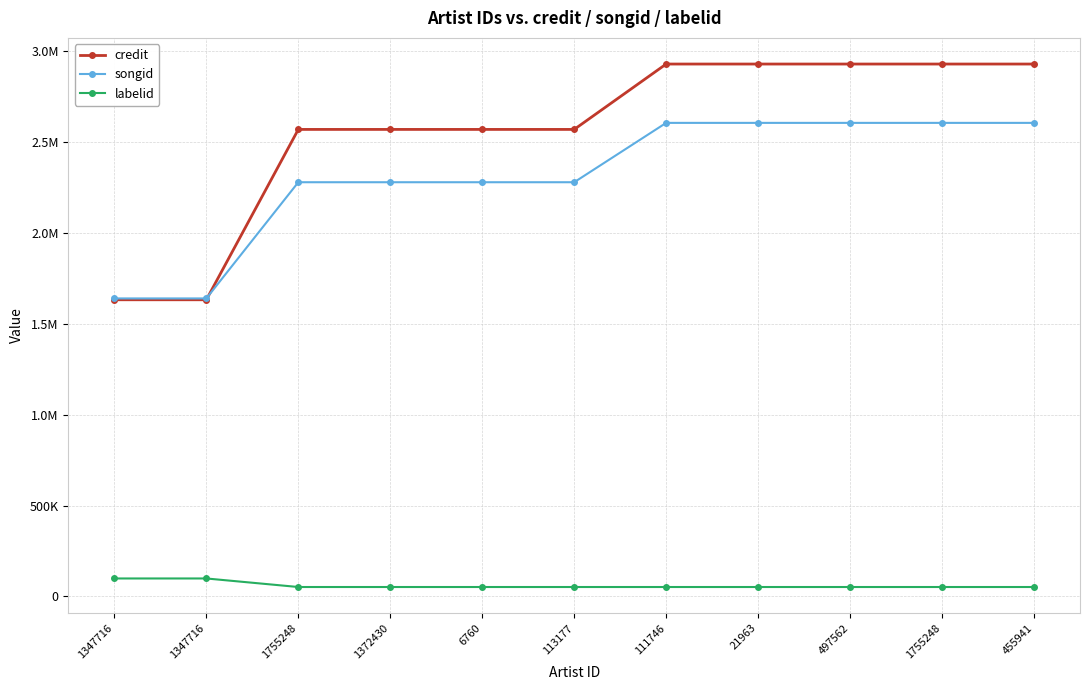

Reading right to left, what are all the values shown in this chart?

credit: 455941=2930711	1755248=2930711	497562=2930711	21963=2930711	111746=2930711	113177=2570734	6760=2570734	1372430=2570734	1755248=2570734	1347716=1632866	1347716=1632866
songid: 455941=2606749	1755248=2606749	497562=2606749	21963=2606749	111746=2606749	113177=2279975	6760=2279975	1372430=2279975	1755248=2279975	1347716=1640212	1347716=1640212
labelid: 455941=51419	1755248=51419	497562=51419	21963=51419	111746=51419	113177=51419	6760=51419	1372430=51419	1755248=51419	1347716=98444	1347716=98444